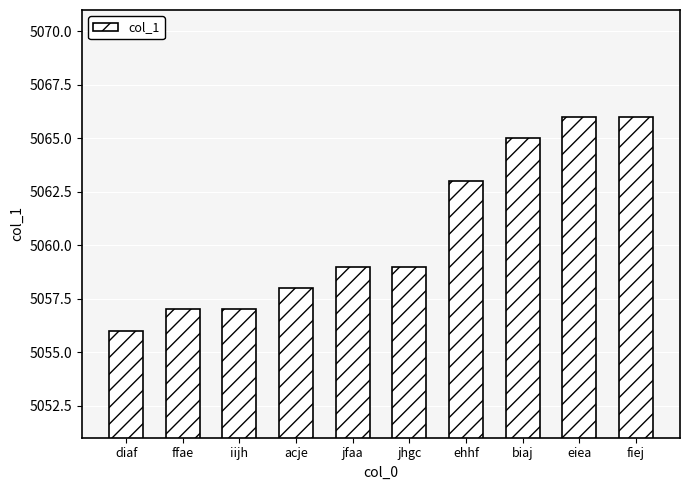

Which category has the lowest value across all series?

diaf